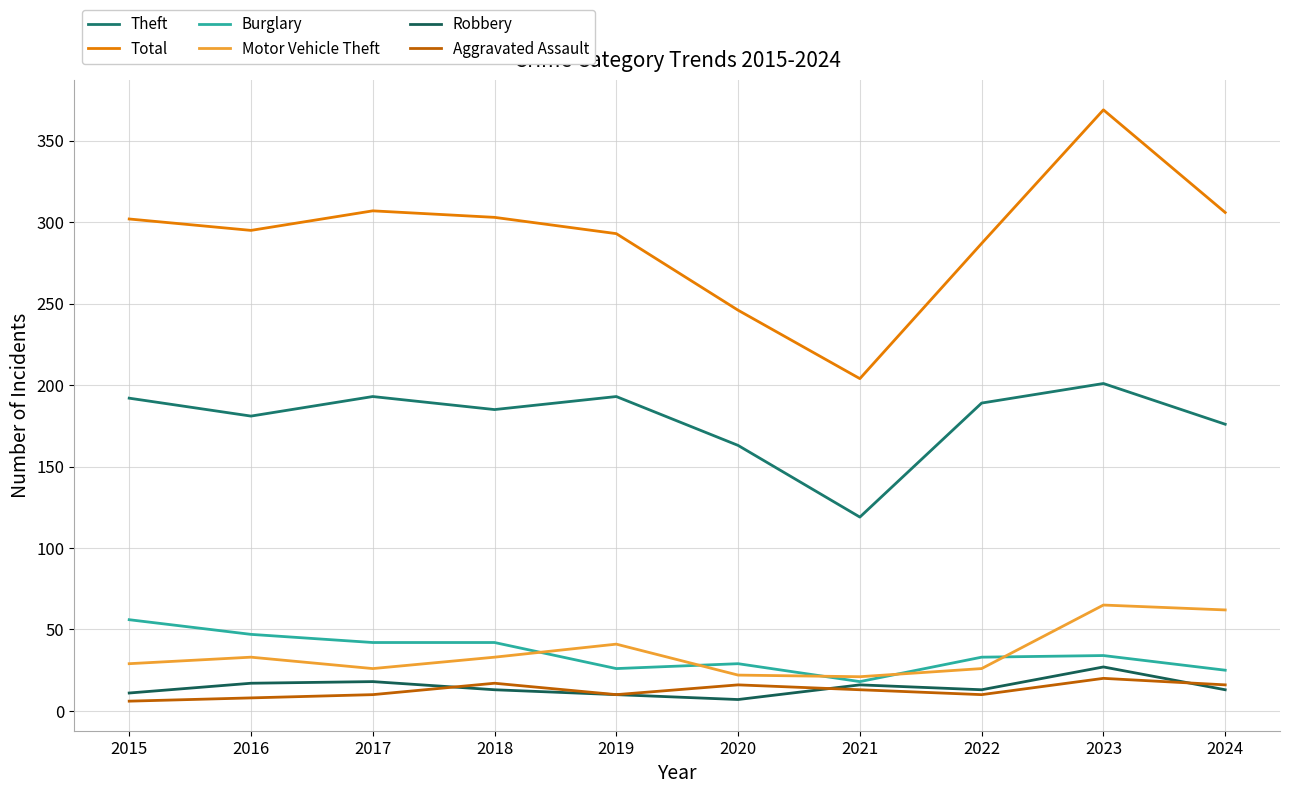

What is the difference between the highest and lowest values at 2015?

296